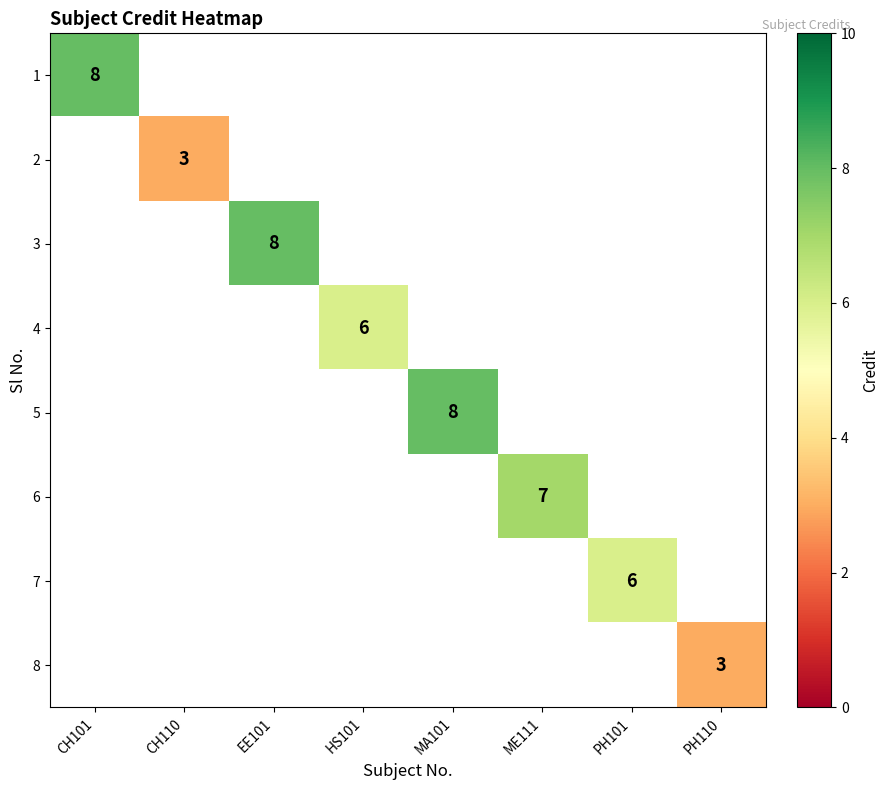

True or false: 7 has a value of 2 at PH101.

False